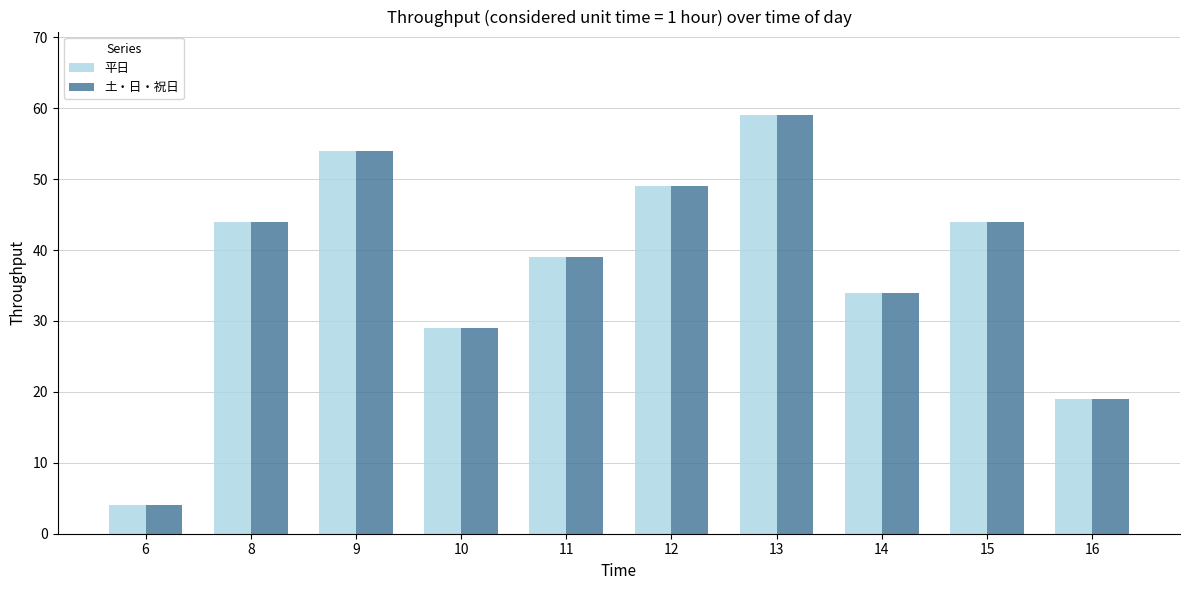

What is the sum of all 平日 values?

375